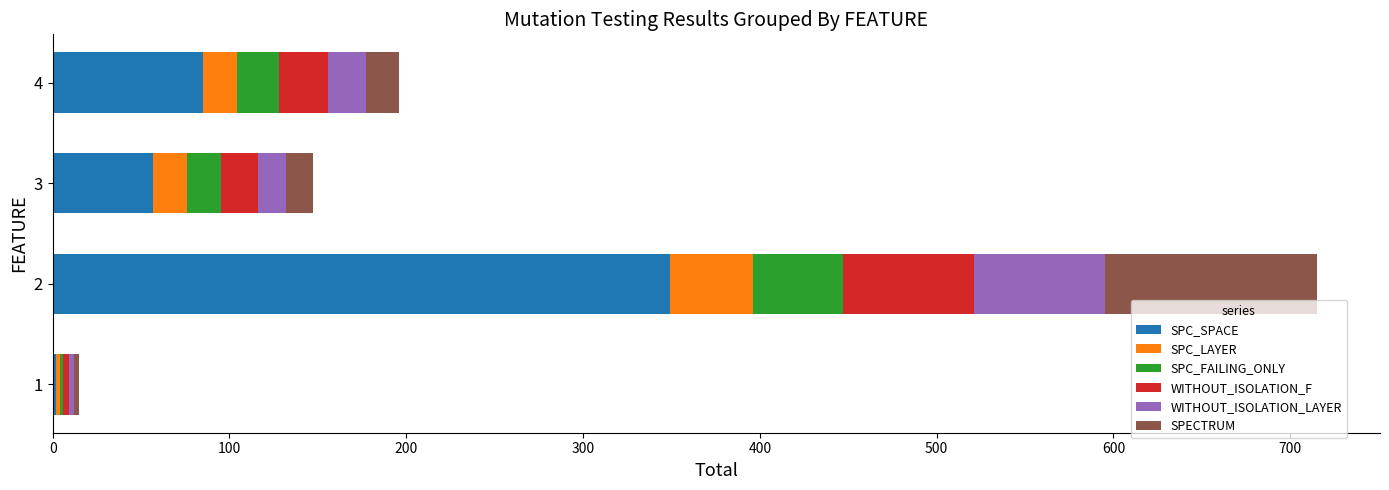

What is the maximum value for SPC_SPACE?

349